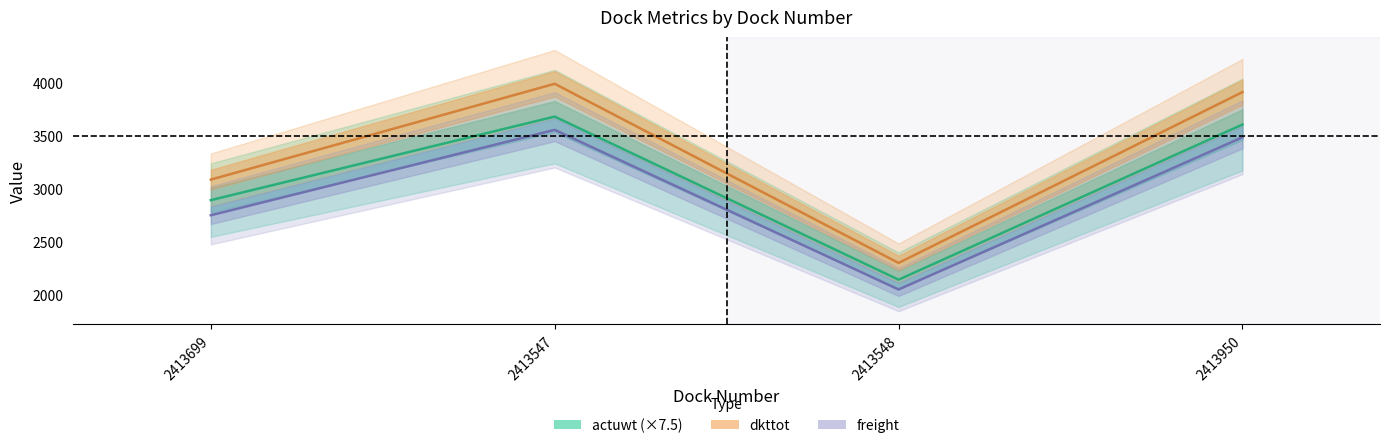

What is the approximate value of freight at 2413548?

2045.0